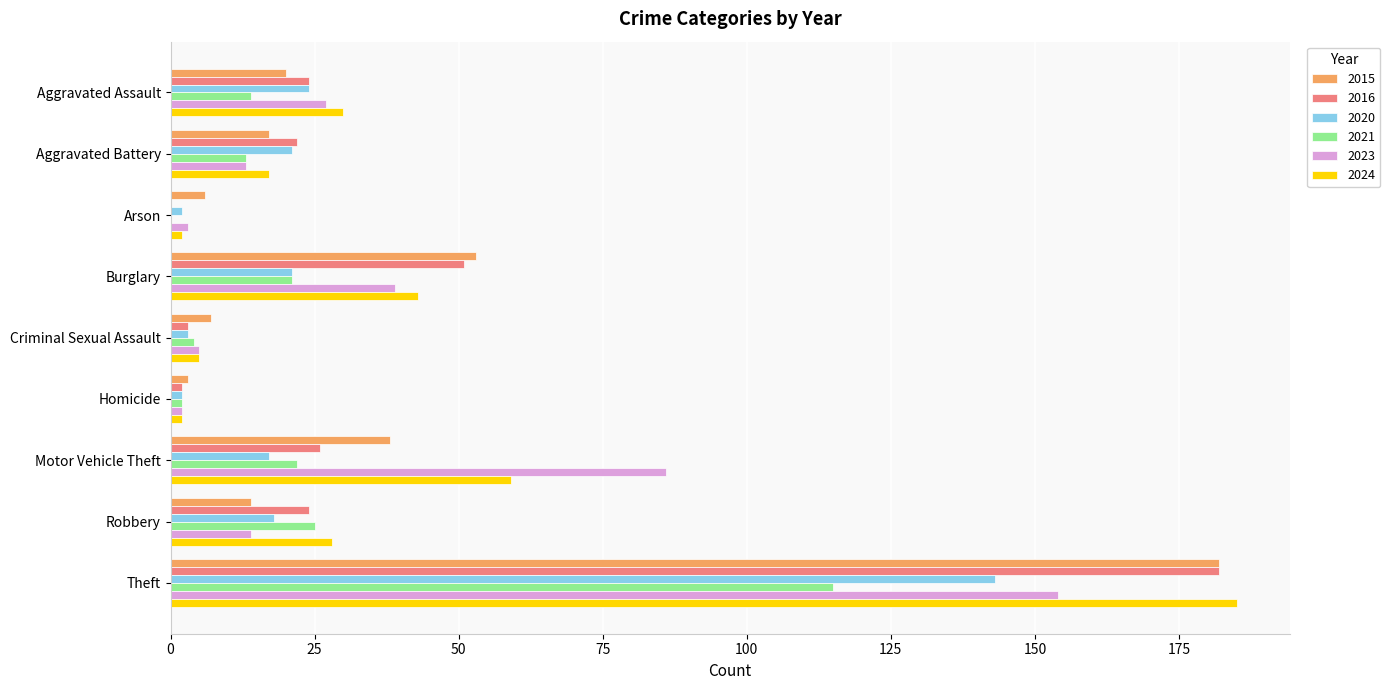

True or false: 2023 has a value of 59 at Burglary.

False